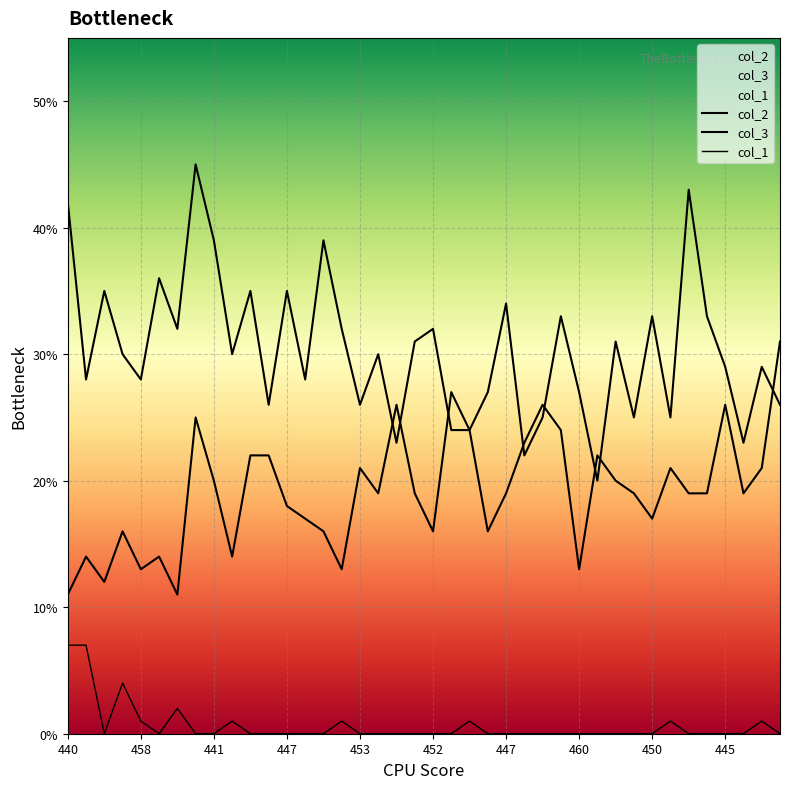

Reading right to left, list all the values displayed in this chart.

col_2: 26	29	23	29	33	43	25	33	25	31	20	27	33	25	22	34	27	24	27	16	19	26	19	21	13	16	17	18	22	22	14	20	25	11	14	13	16	12	14	11
col_3: 31	21	19	26	19	19	21	17	19	20	22	13	24	26	23	19	16	24	24	32	31	23	30	26	32	39	28	35	26	35	30	39	45	32	36	28	30	35	28	42
col_1: 0	1	0	0	0	0	1	0	0	0	0	0	0	0	0	0	0	1	0	0	0	0	0	0	1	0	0	0	0	0	1	0	0	2	0	1	4	0	7	7